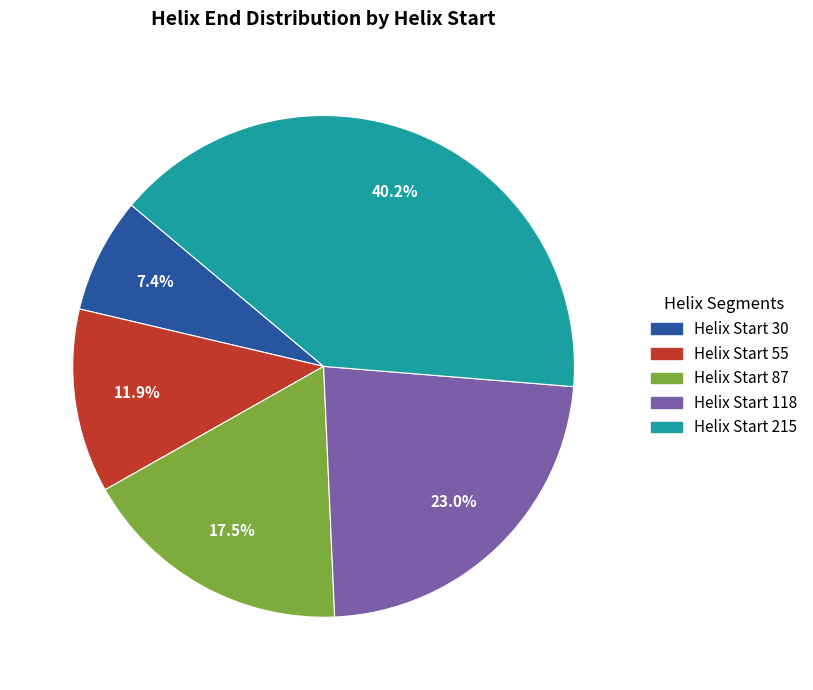

Count the number of slices in the pie.

5